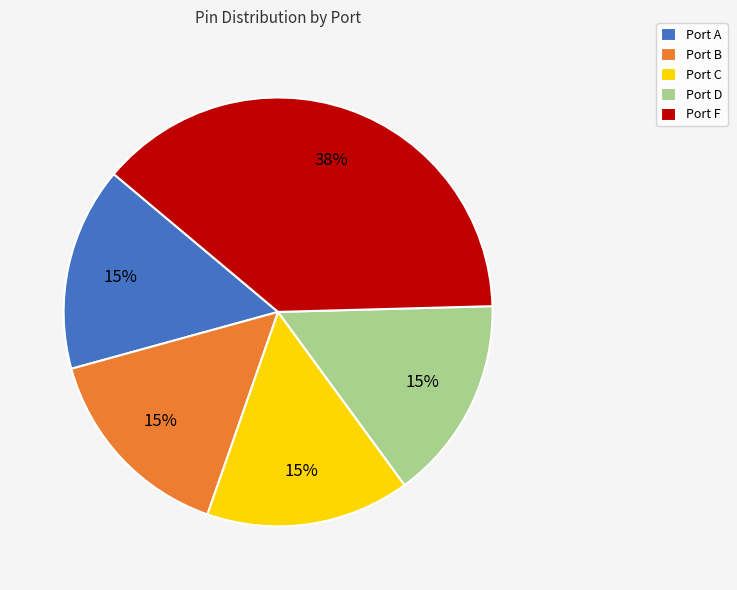

What percentage is the Port B slice, to the nearest percent?

15%